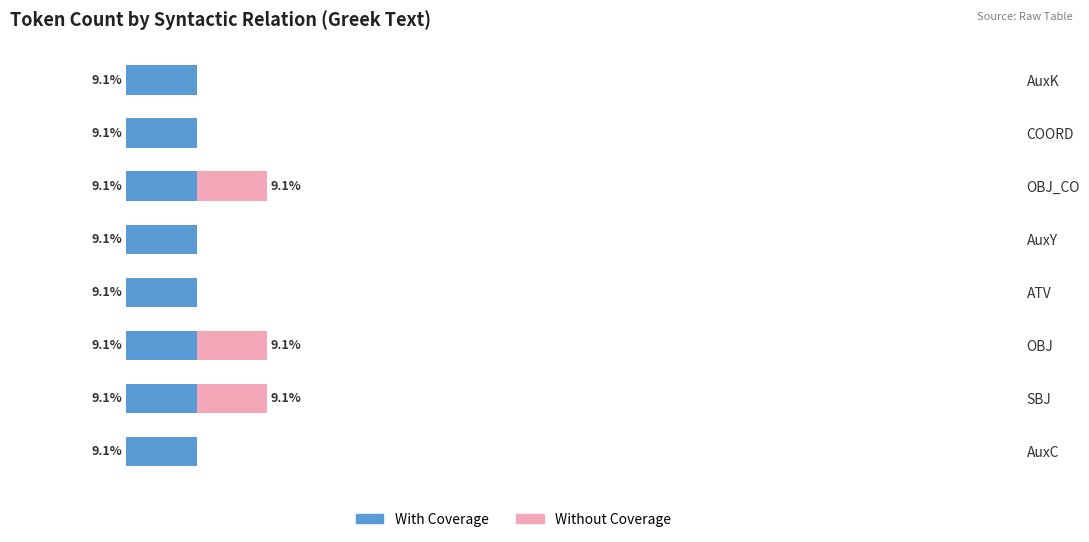

What are all the series names shown in the legend?

With Coverage, Without Coverage